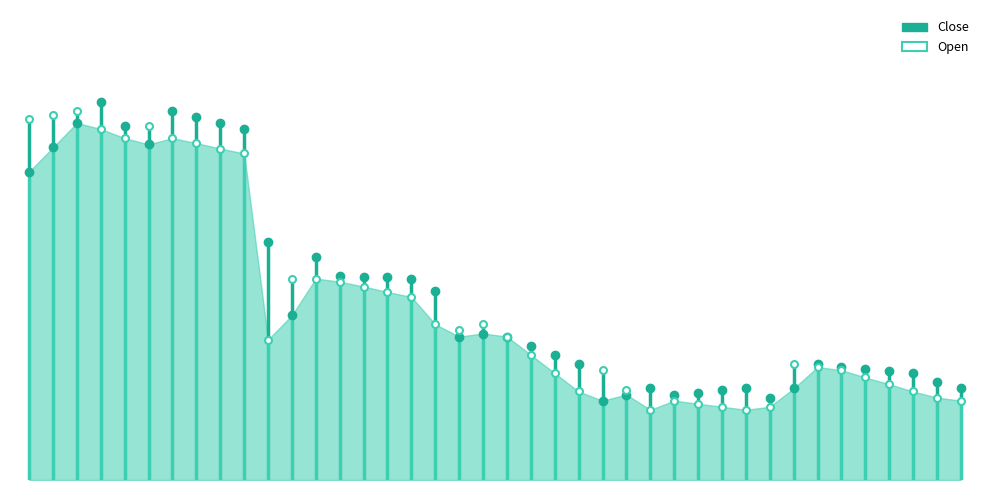

What is the difference between the maximum and minimum values?

5.1